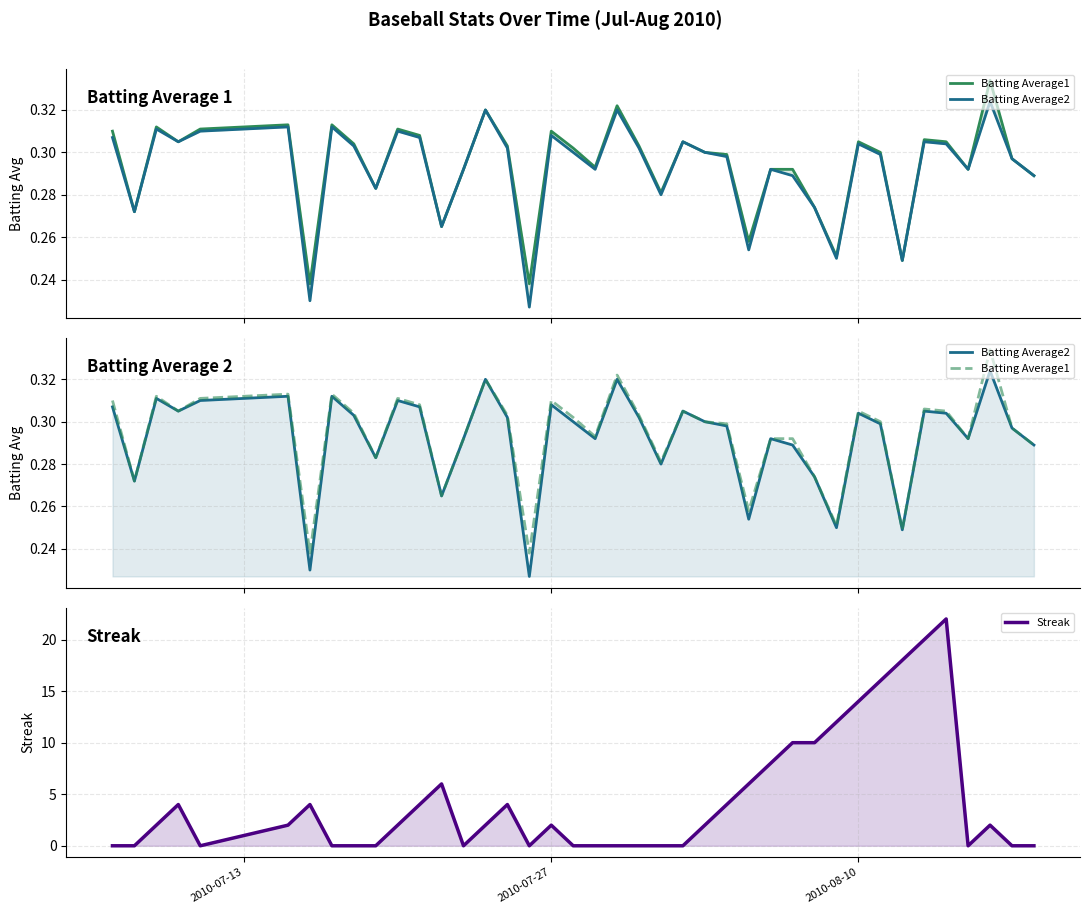

Which series has the largest total across all categories?

Streak